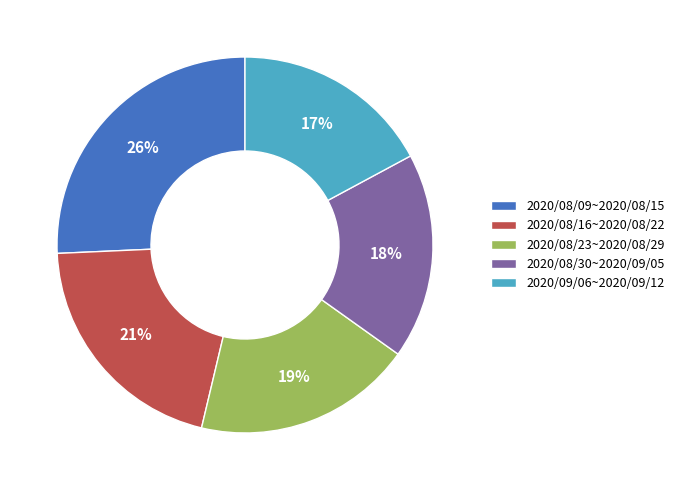

Which category has the biggest portion of the pie?

2020/08/09~2020/08/15